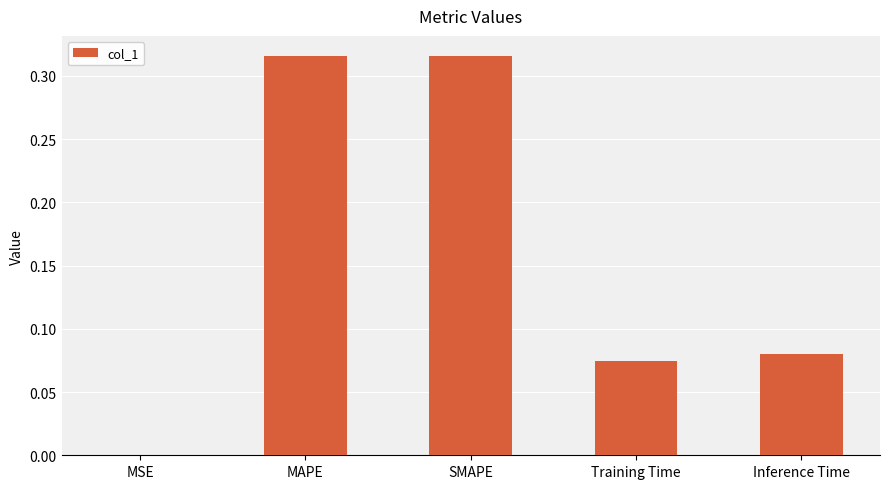

Are the bars horizontal?

No